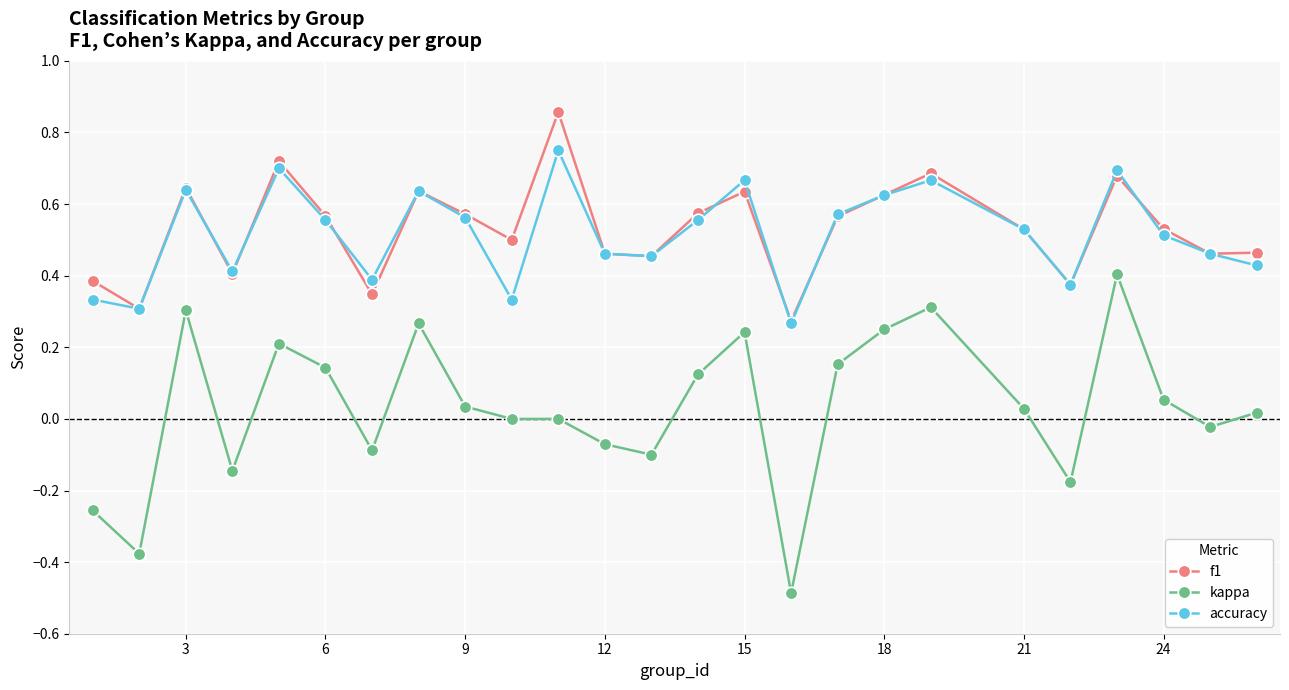

Rank the series by their maximum value, from highest to lowest.

f1, accuracy, kappa